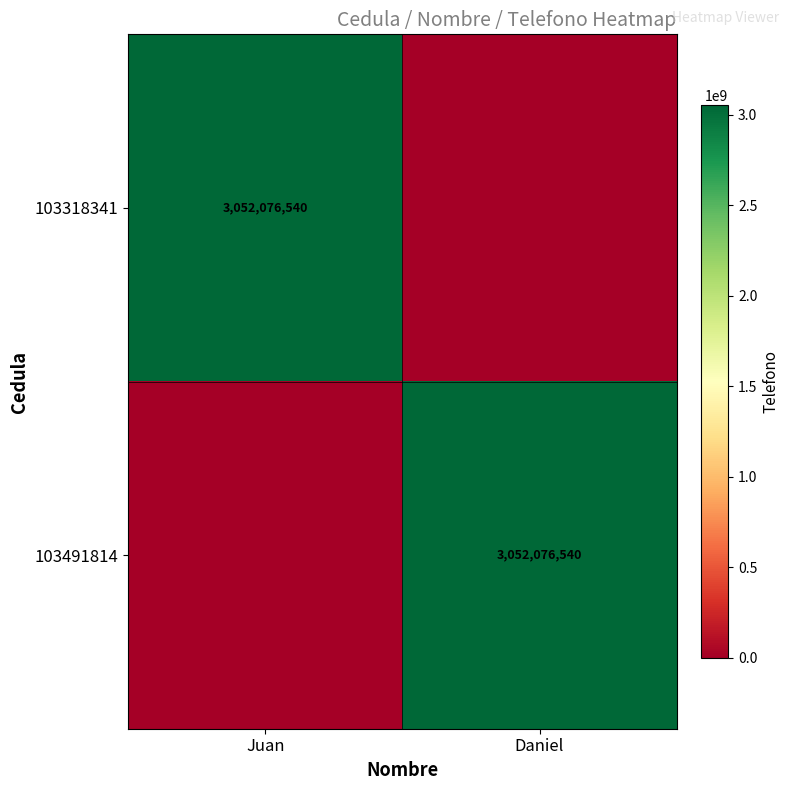

The value of 103491814 at Daniel is 929276386. True or false?

False